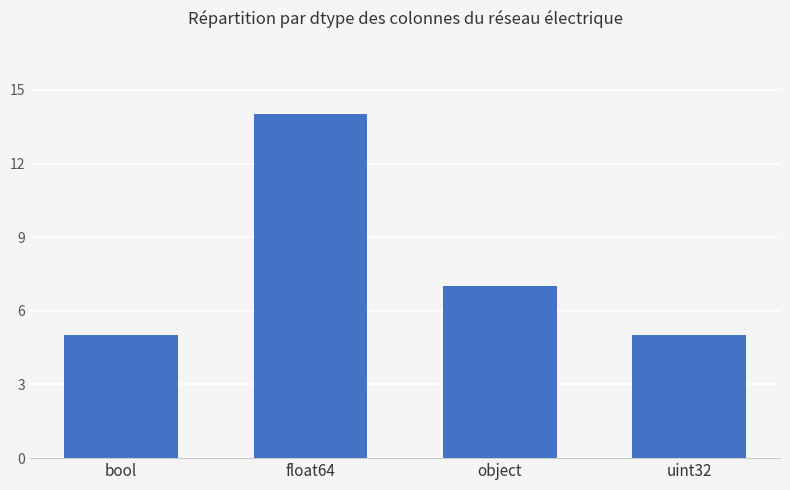

What value does the data have at object?

7